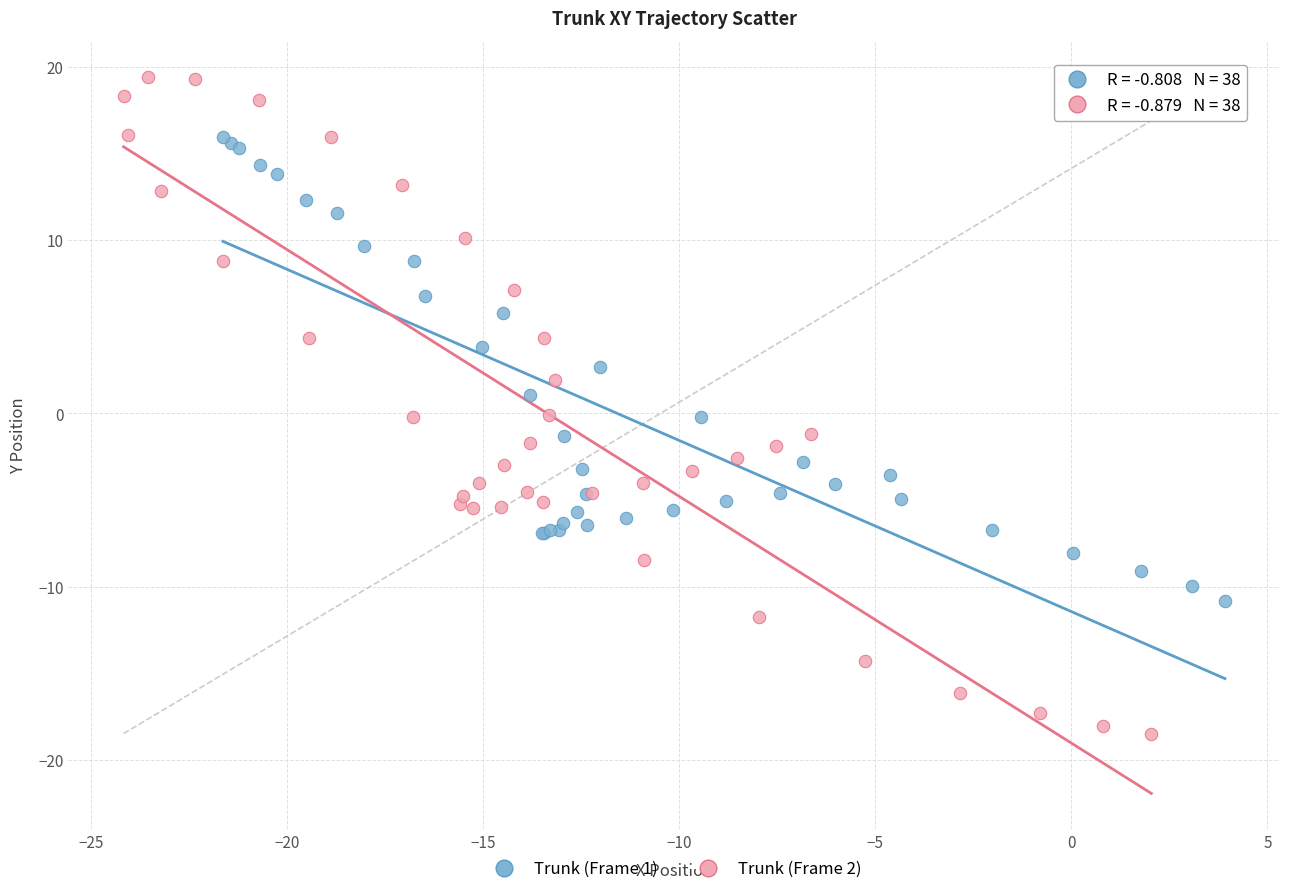

Which series has the largest Y range (max minus min)?

Trunk (Frame 2)